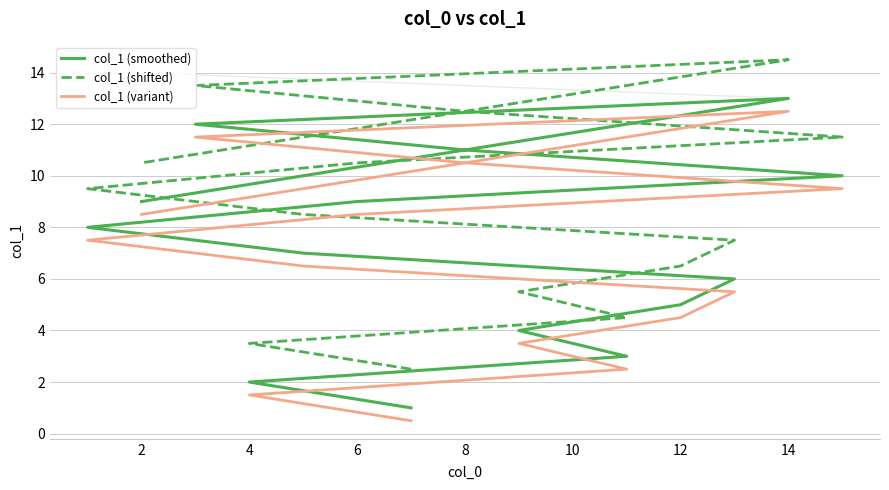

Does the chart have visible grid lines?

Yes